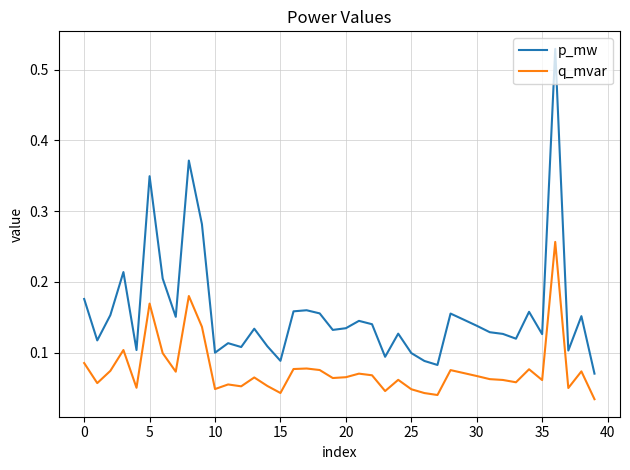

True or false: p_mw and q_mvar cross at least once.

False